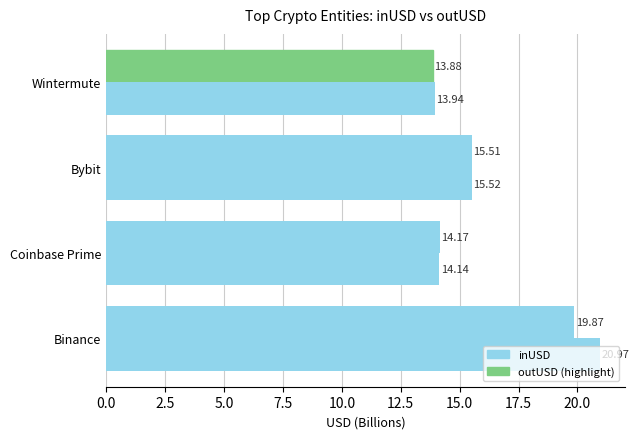

Count the number of categories in the chart.

4